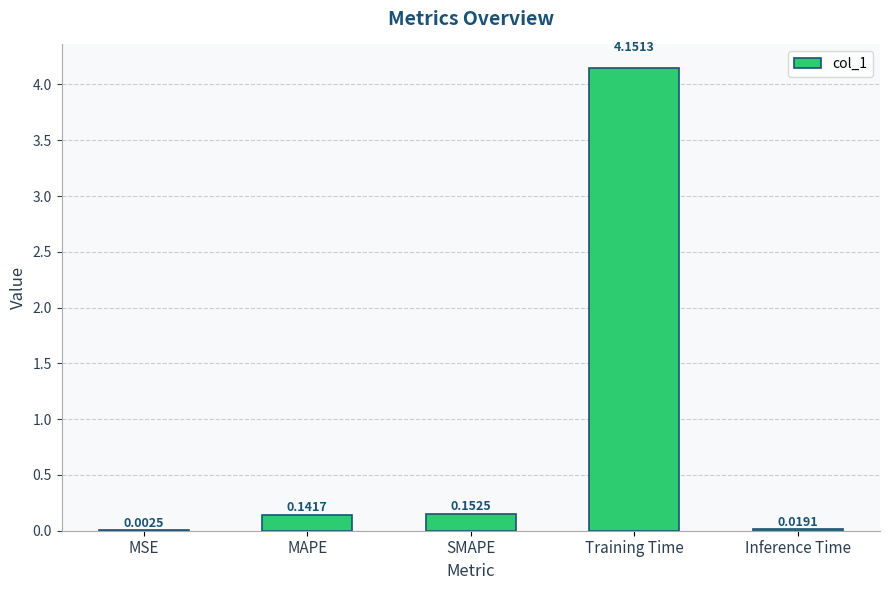

What is the sum of all values?

4.5